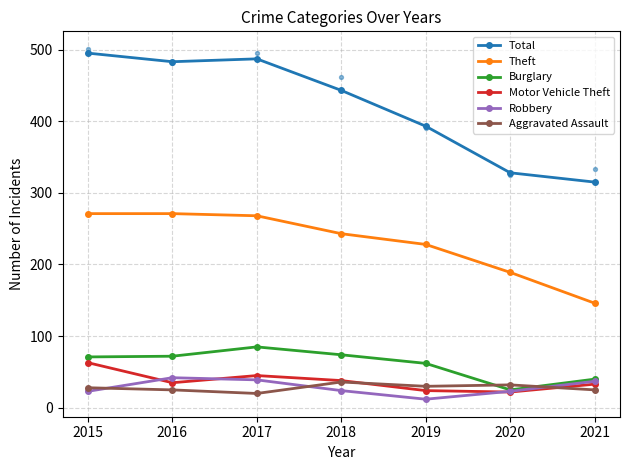

What is the total value across all series at 2017?

944